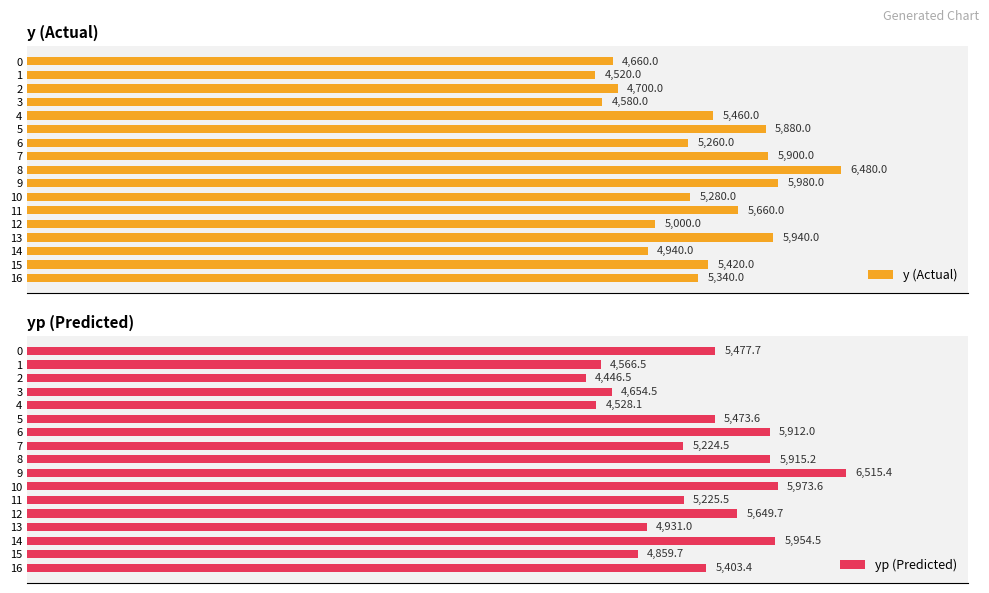

How many categories are shown in the chart?

17